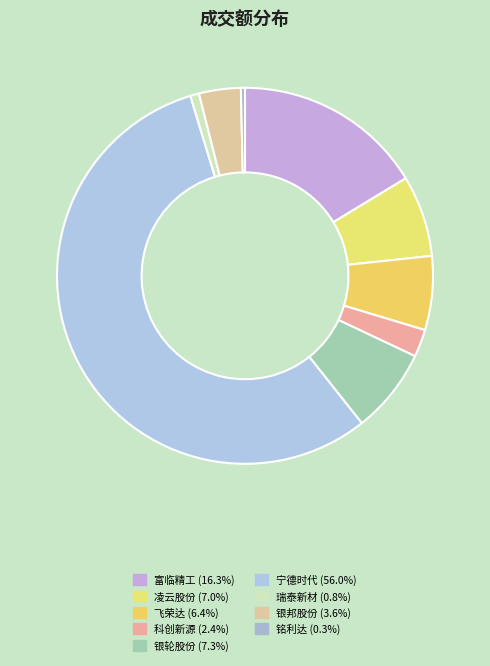

Which category has the biggest portion of the pie?

宁德时代